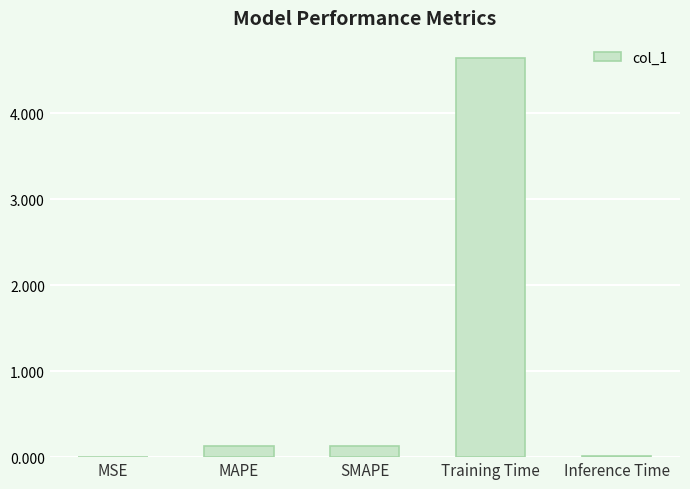

Which label corresponds to the largest value in the chart?

Training Time